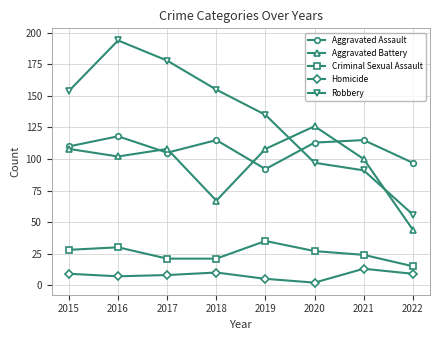

Is it true that Aggravated Assault equals 113 at 2020?

True